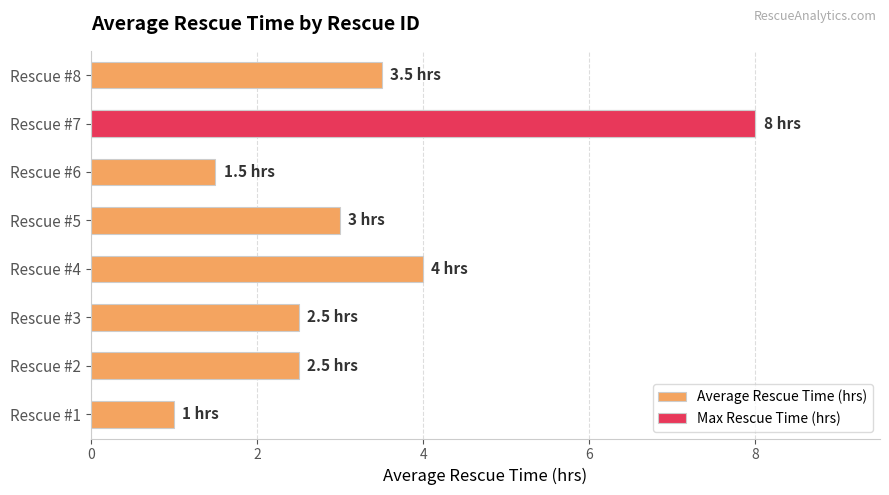

Is it true that the value at Rescue #5 is 4.8?

False